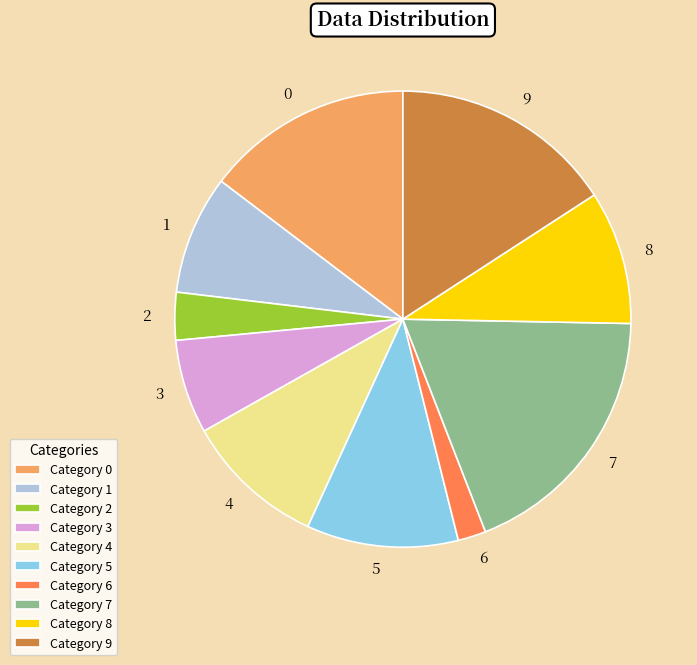

Which category has the smallest portion of the pie?

6